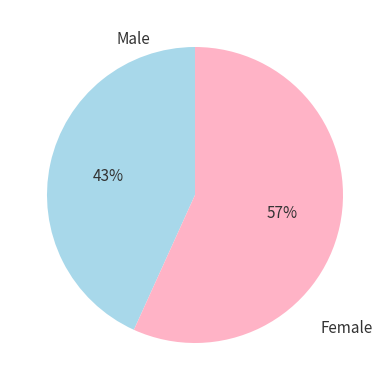

To the nearest percent, what is the average slice percentage?

50%